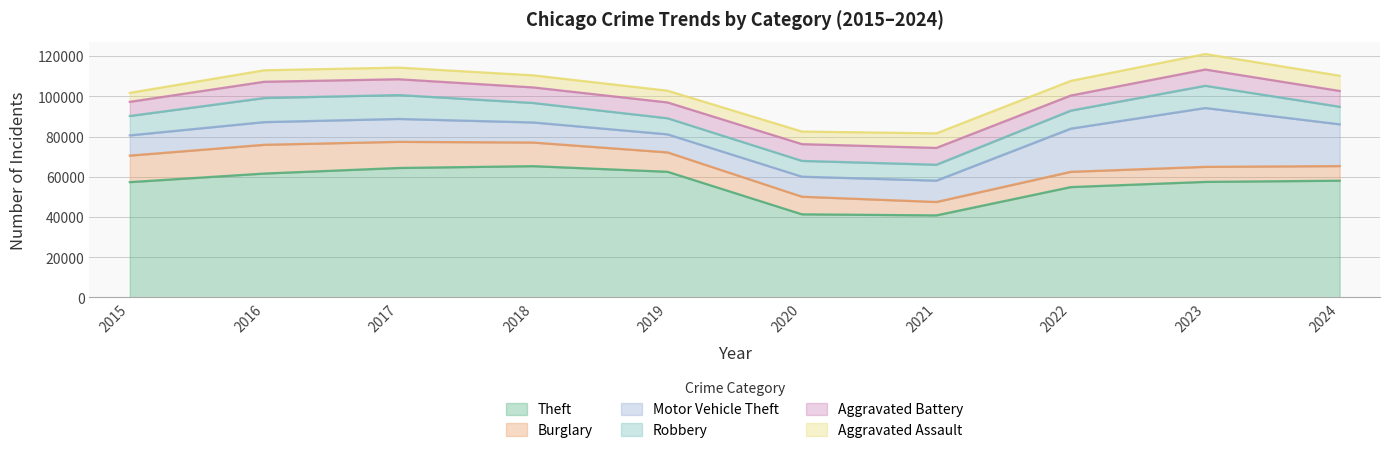

True or false: Aggravated Assault has a value of 8094 at 2018.

False